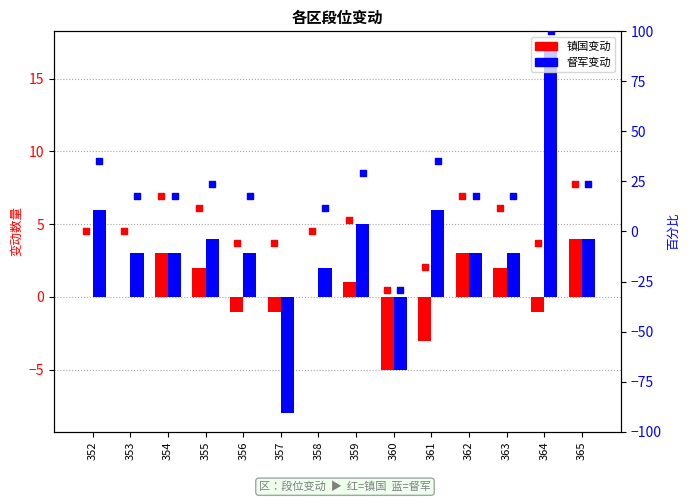

Which series has the largest Y range (max minus min)?

督军变动%